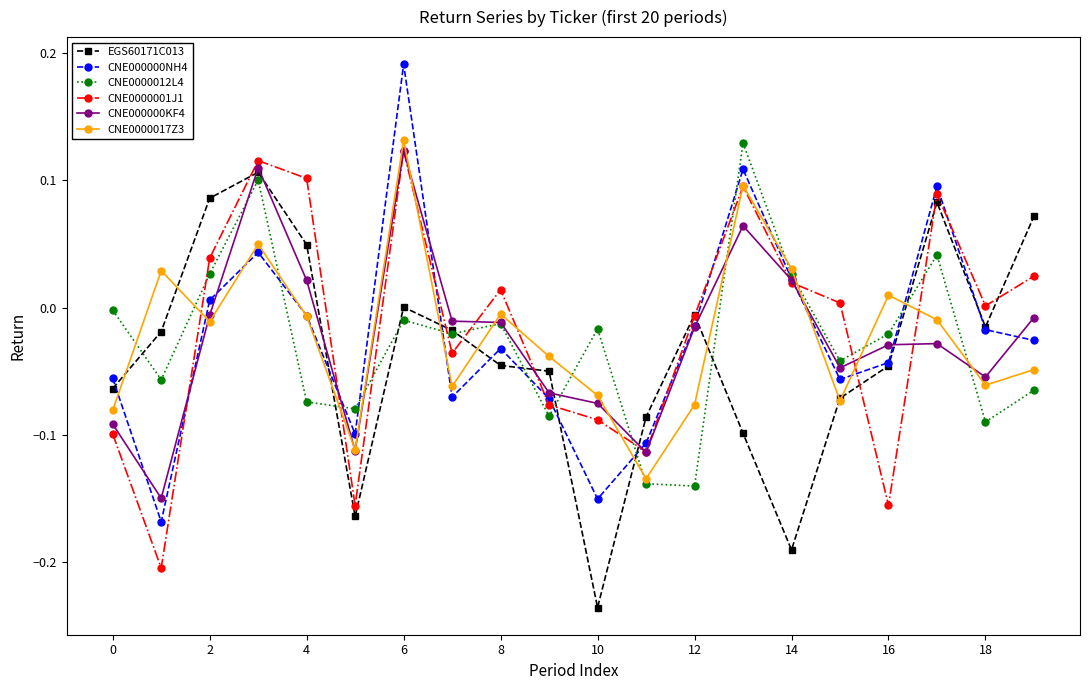

Which category has the lowest value across all series?

10